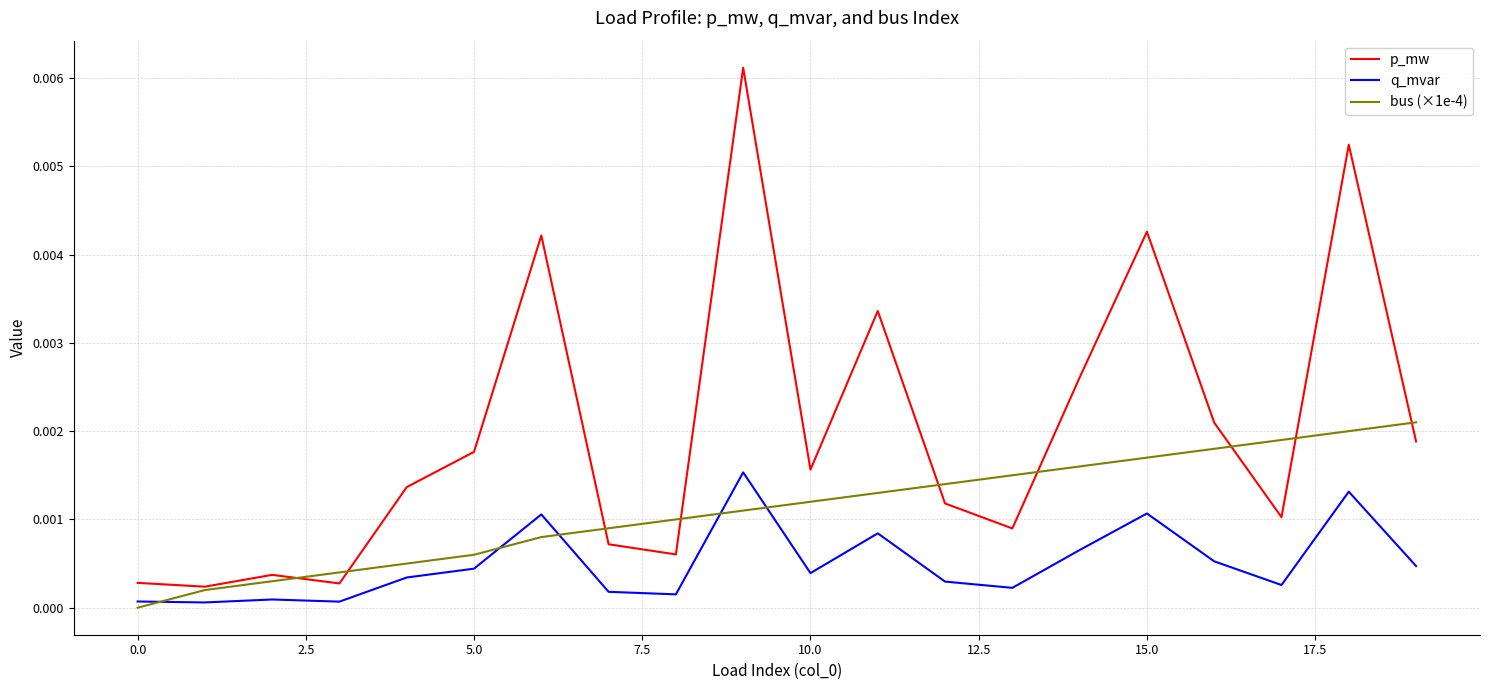

True or false: q_mvar and p_mw intersect in this chart.

False